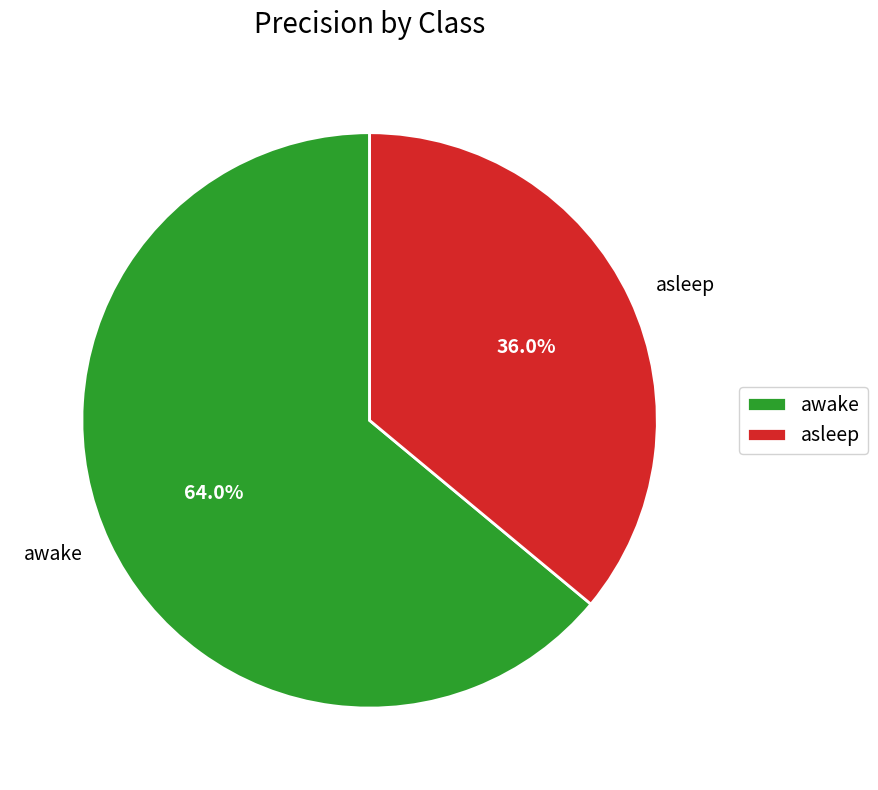

Combined, what portion of the pie is asleep and awake?

100.0%